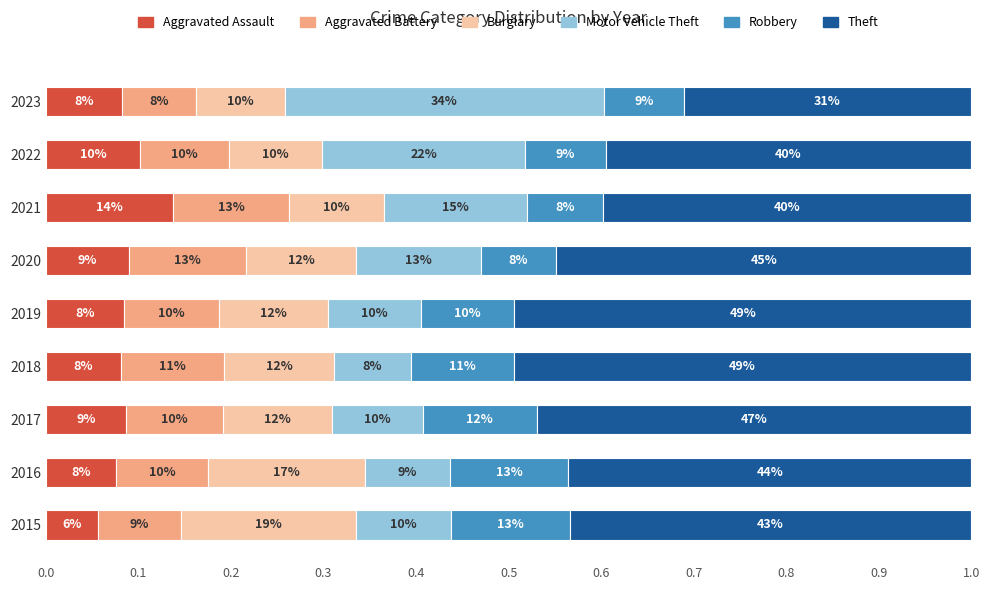

Reading left to right, extract all data points from this chart.

Aggravated Assault: 0.1	0.1	0.1	0.1	0.1	0.1	0.1	0.1	0.1
Aggravated Battery: 0.1	0.1	0.1	0.1	0.1	0.1	0.1	0.1	0.1
Burglary: 0.2	0.2	0.1	0.1	0.1	0.1	0.1	0.1	0.1
Motor Vehicle Theft: 0.1	0.1	0.1	0.1	0.1	0.1	0.2	0.2	0.3
Robbery: 0.1	0.1	0.1	0.1	0.1	0.1	0.1	0.1	0.1
Theft: 0.4	0.4	0.5	0.5	0.5	0.4	0.4	0.4	0.3